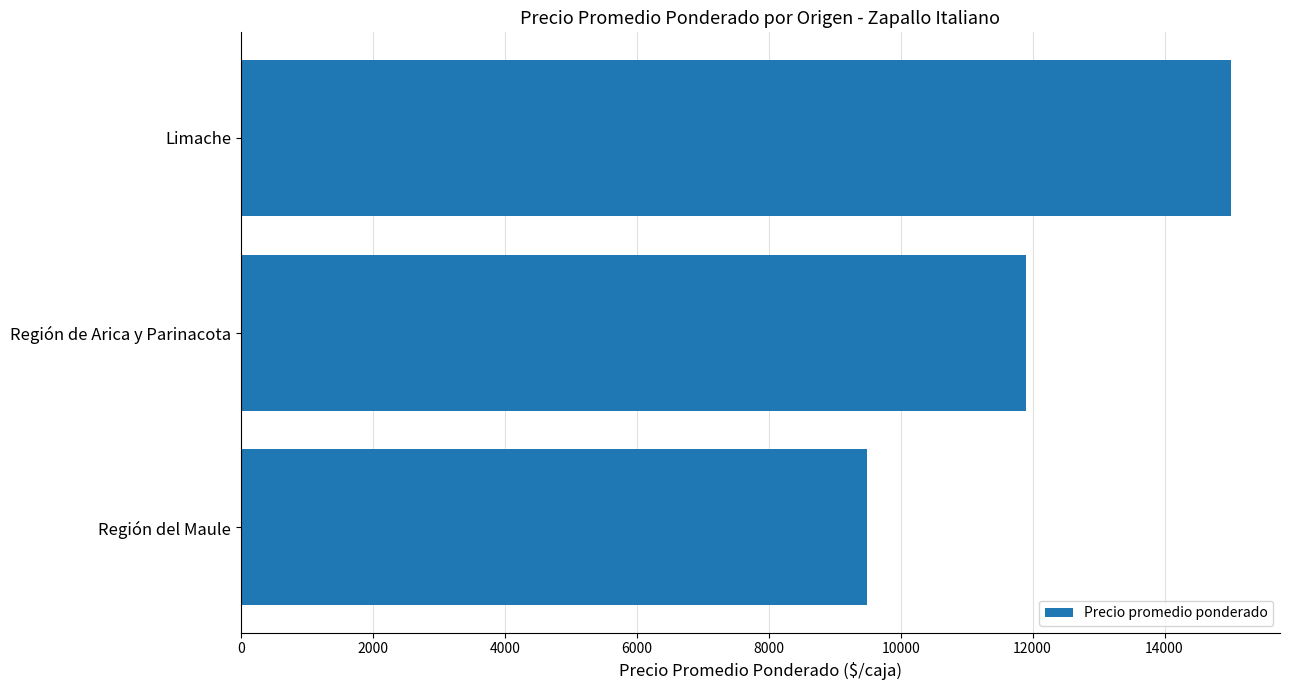

What is the difference between the maximum and minimum values?

5509